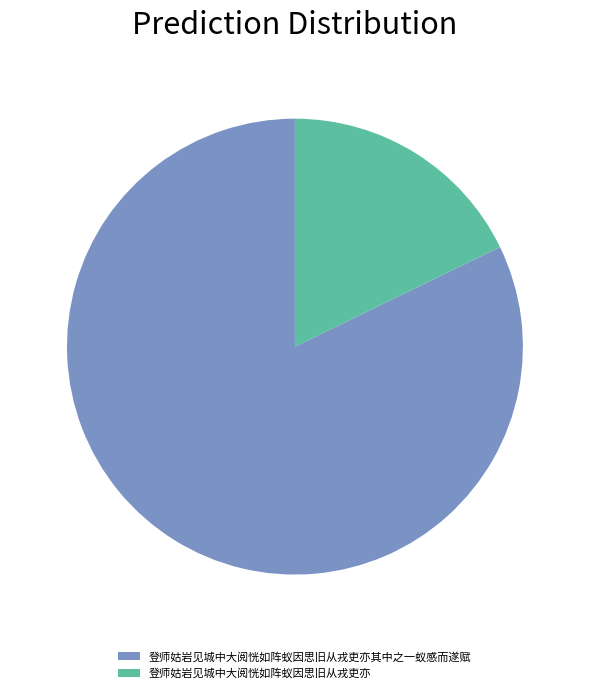

Which slice represents more than half of the pie?

登师姑岩见城中大阅恍如阵蚁因思旧从戎吏亦其中之一蚁感而遂赋